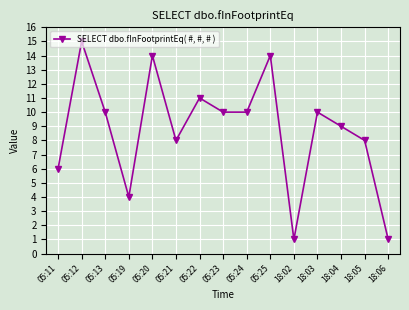

What is the value of the 2nd point from the left?

15